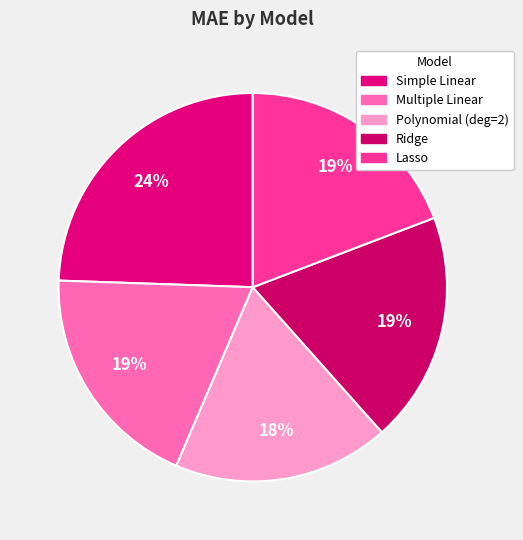

To the nearest percent, what percentage of the pie is Lasso?

19%